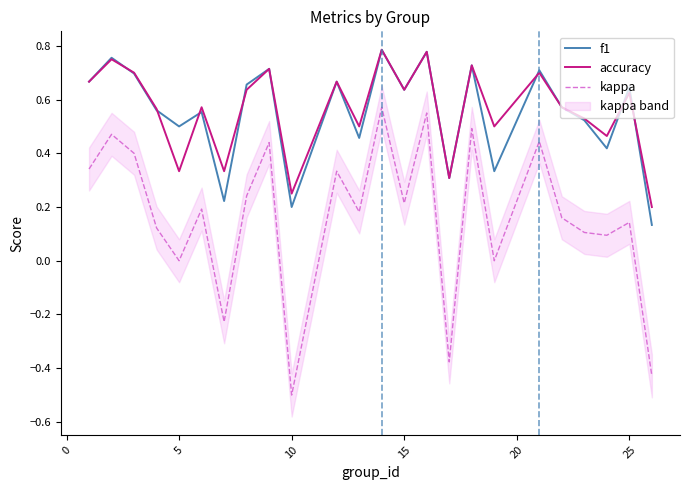

Is it true that f1 equals 0.2 at 10?

True